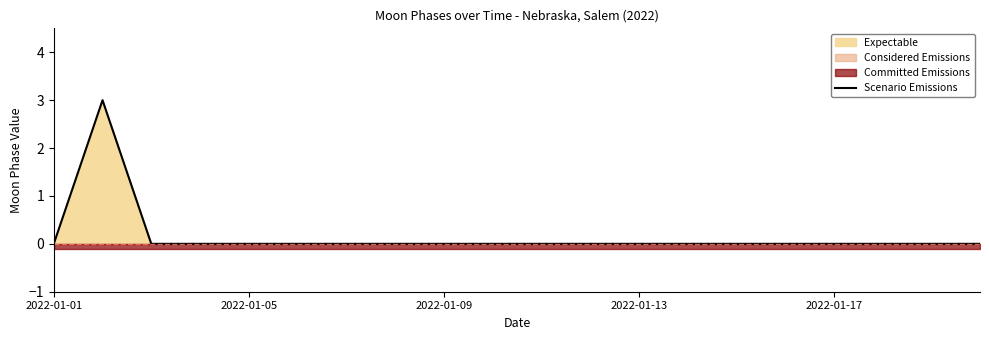

Which label corresponds to the smallest value in the chart?

2022-01-01